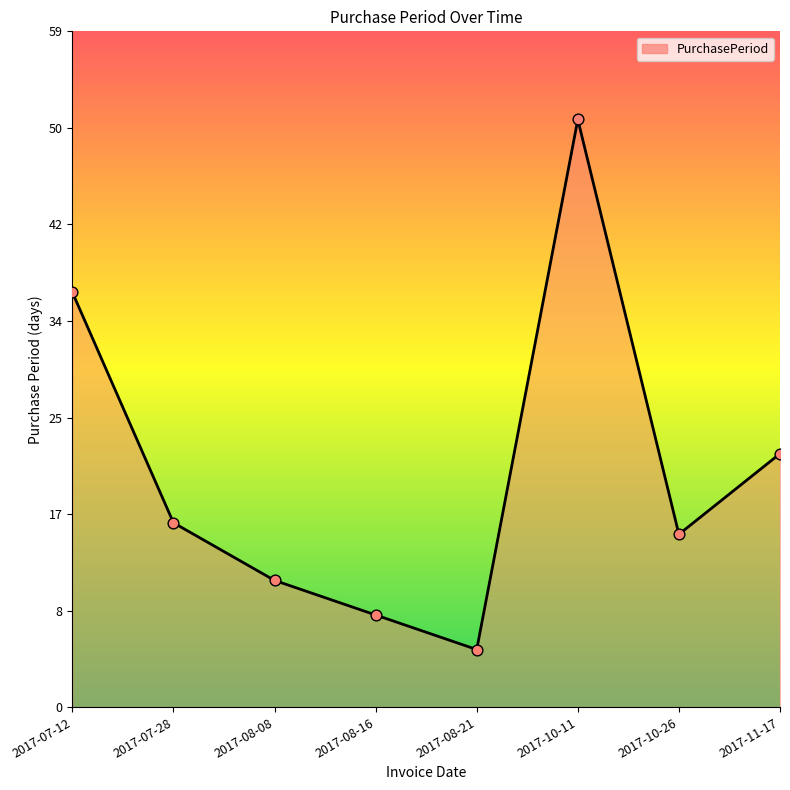

What is the ratio of the value at 2017-10-11 to the value at 2017-08-16?

6.4